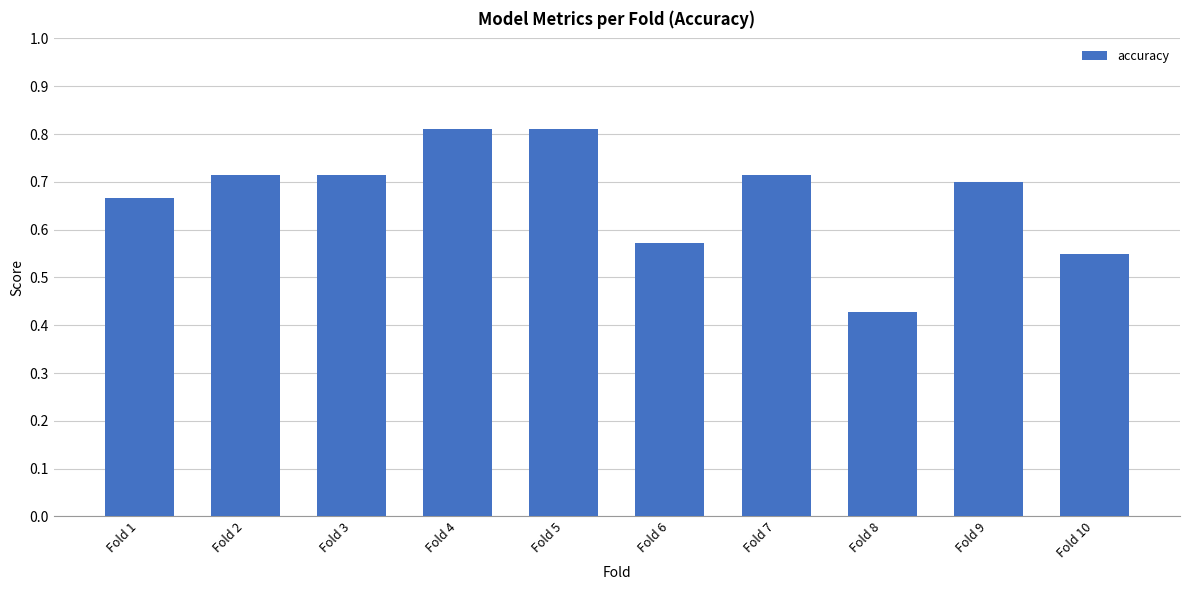

What is the maximum value shown in the chart?

0.8